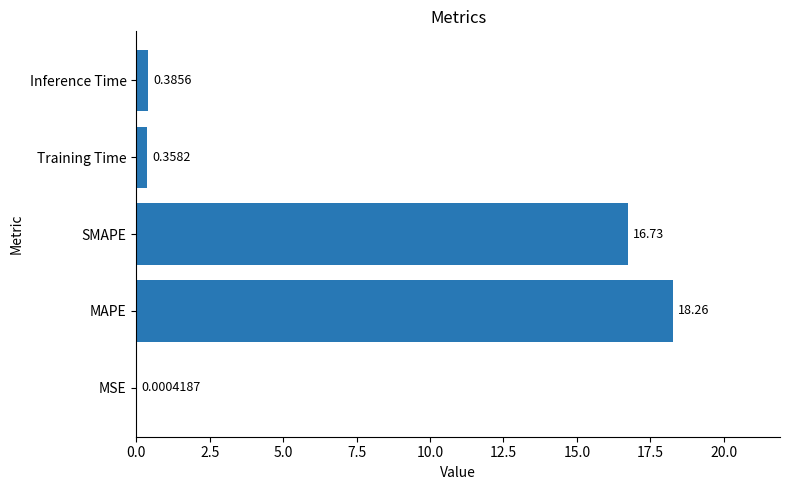

At which category does the chart reach its peak across all series?

MAPE